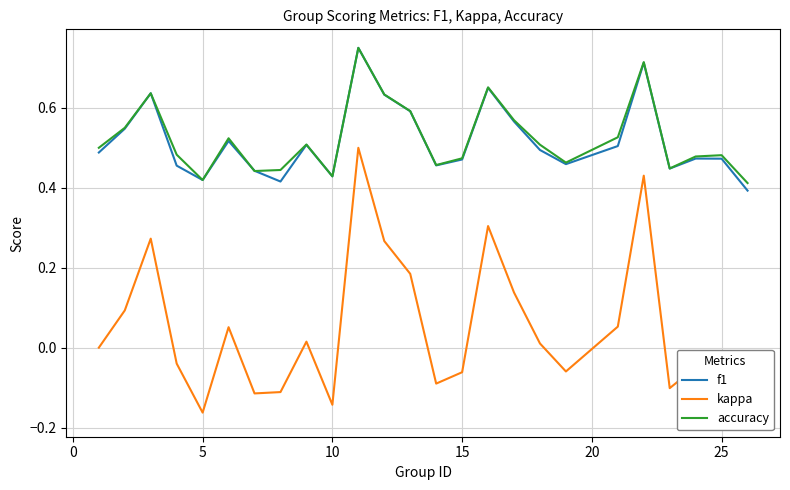

How many series are shown in this chart?

3